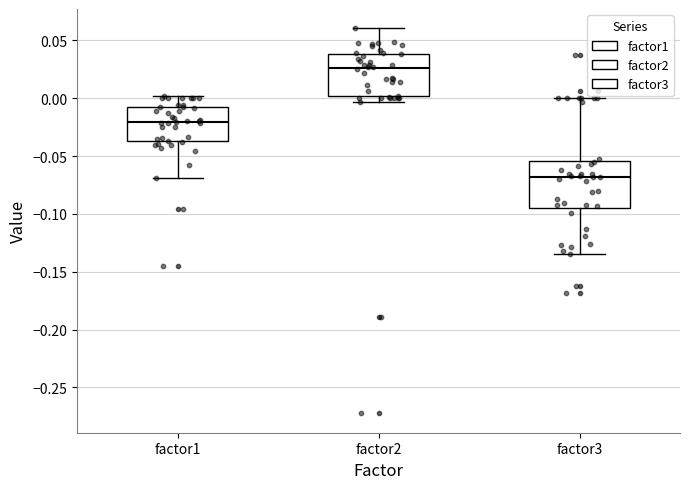

Reading left to right, read every box against the y-axis: the position of its median line, the range the box covers, and the ends of its whiskers. The values are not printed on the chart, so give them approximately, as read against the axis.

factor1: median -0.020, box -0.035 to -0.010, whiskers -0.070 to 0.000
factor2: median 0.025, box 0.000 to 0.040, whiskers -0.005 to 0.060
factor3: median -0.070, box -0.095 to -0.055, whiskers -0.135 to 0.000